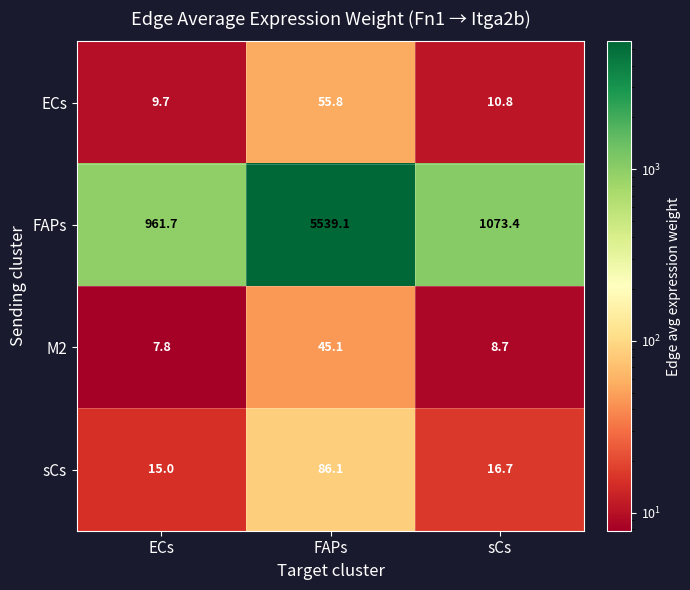

List the series in order of their peak value, highest first.

FAPs, sCs, ECs, M2